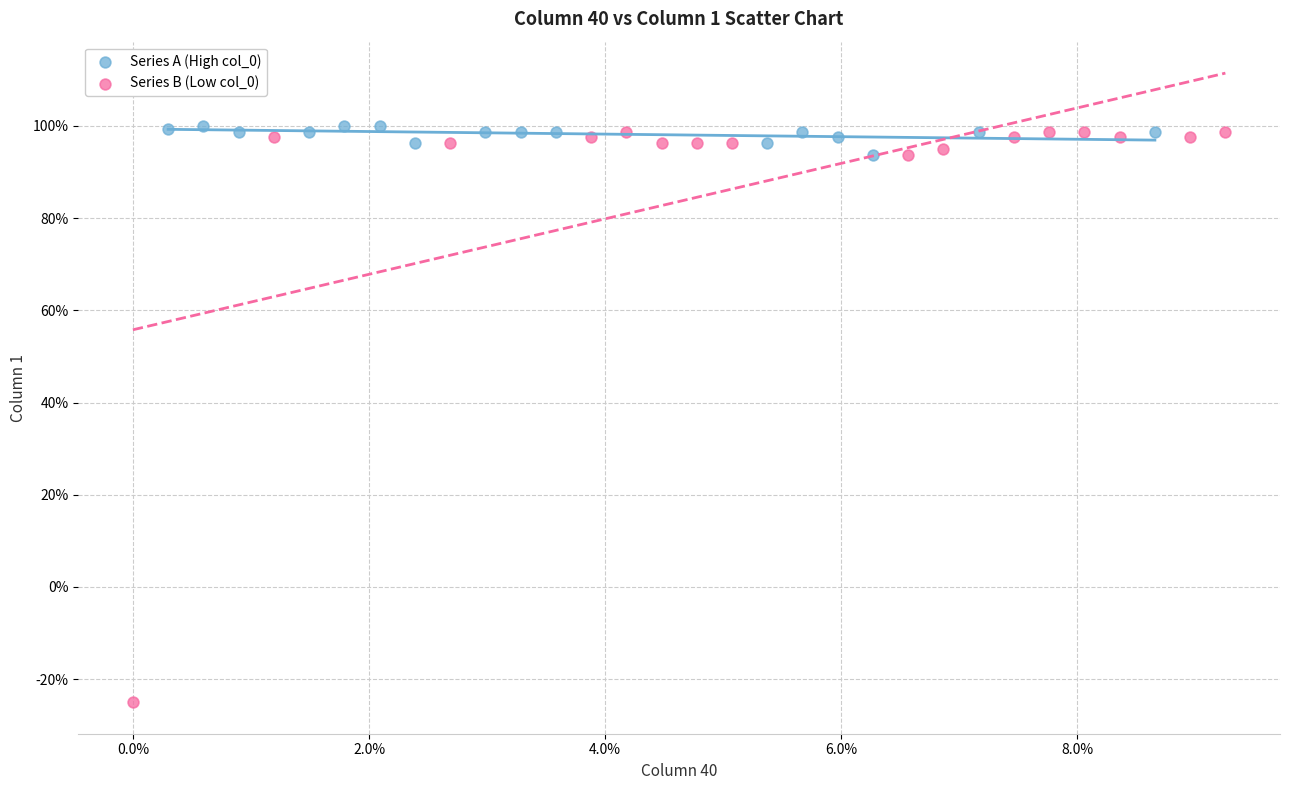

Which series reaches the maximum Y coordinate?

Series A (High col_0)